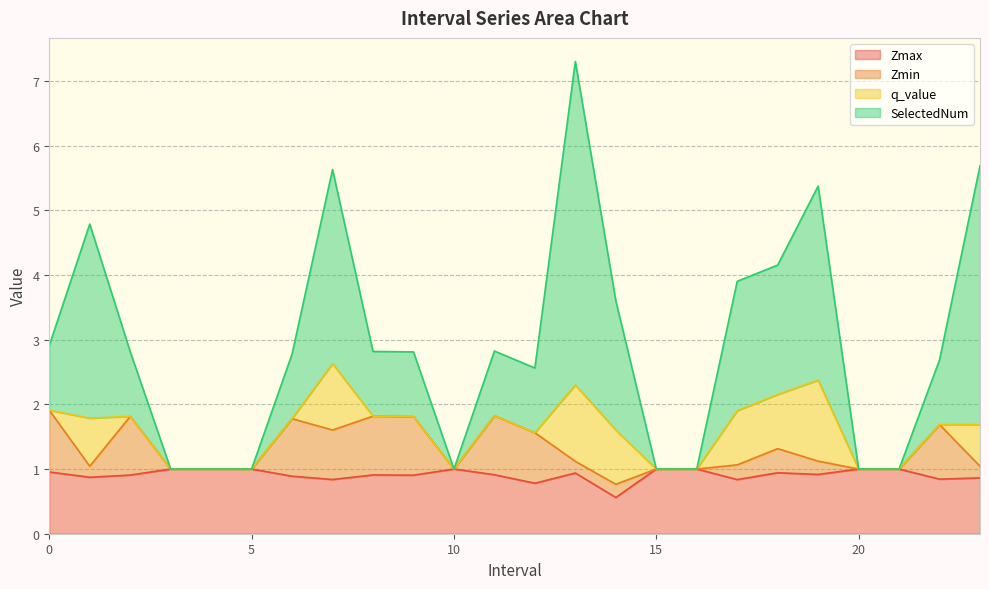

What is the lowest value of the Zmax series?

0.6